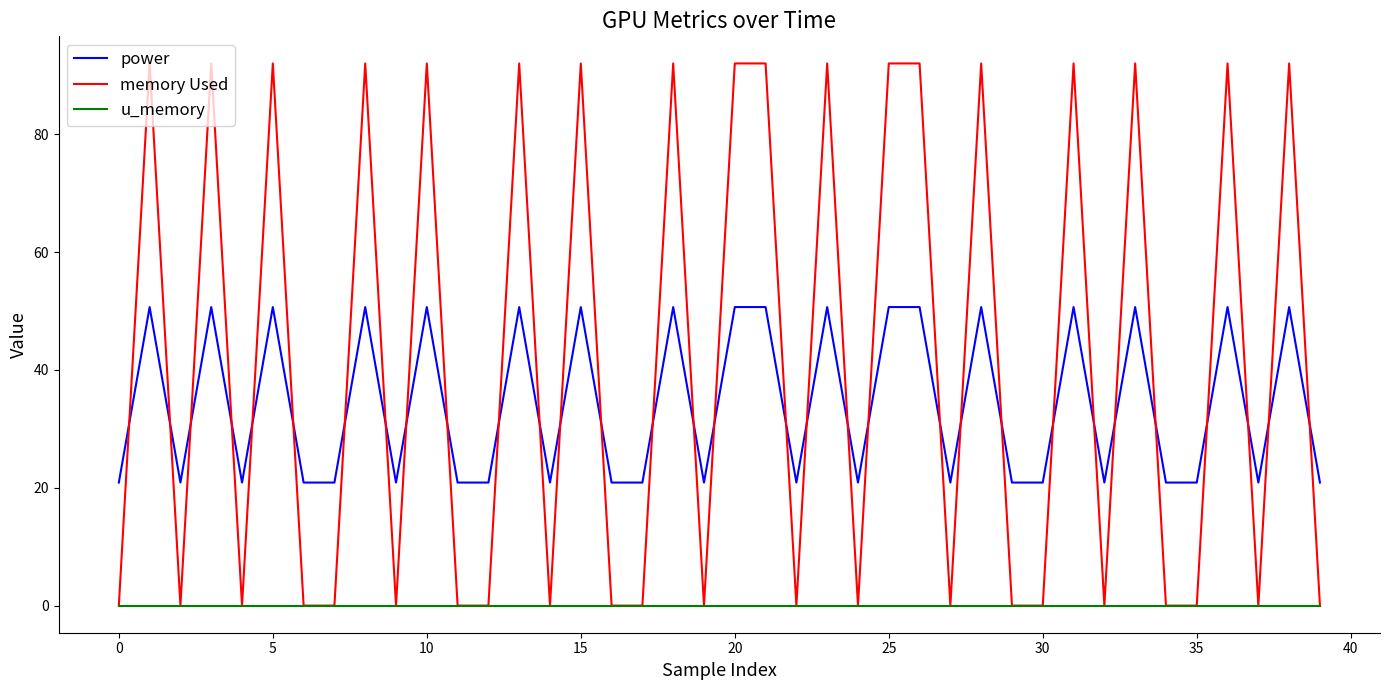

What are all the series names shown in the legend?

power, memory Used, u_memory